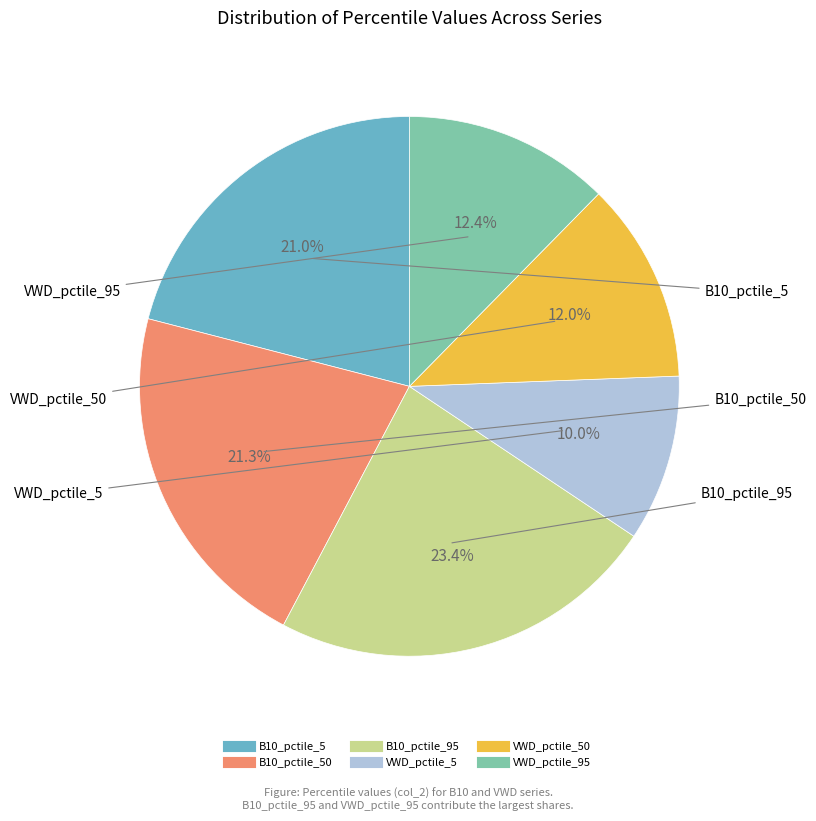

Is there any slice that represents more than half of the pie?

No